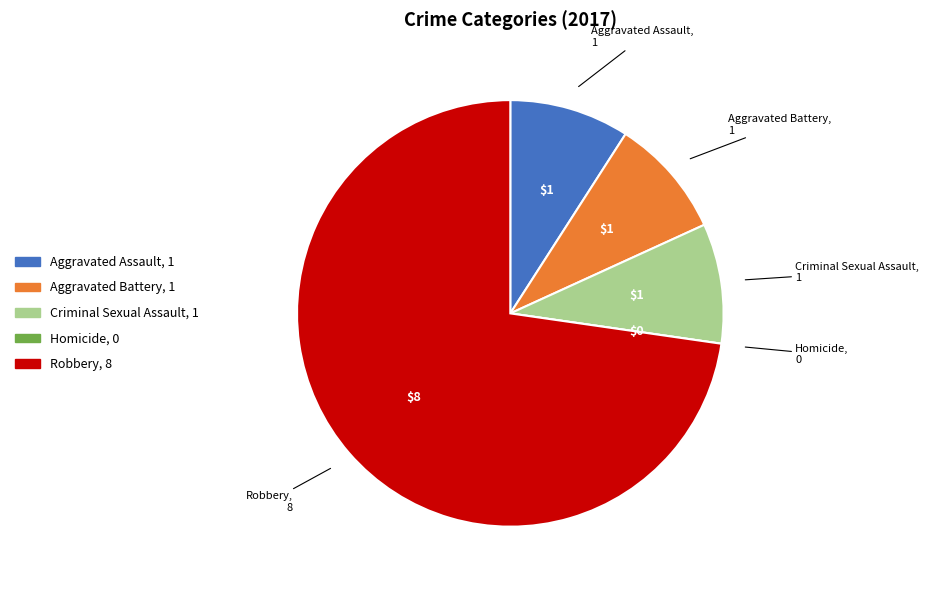

Which category has the biggest portion of the pie?

Robbery